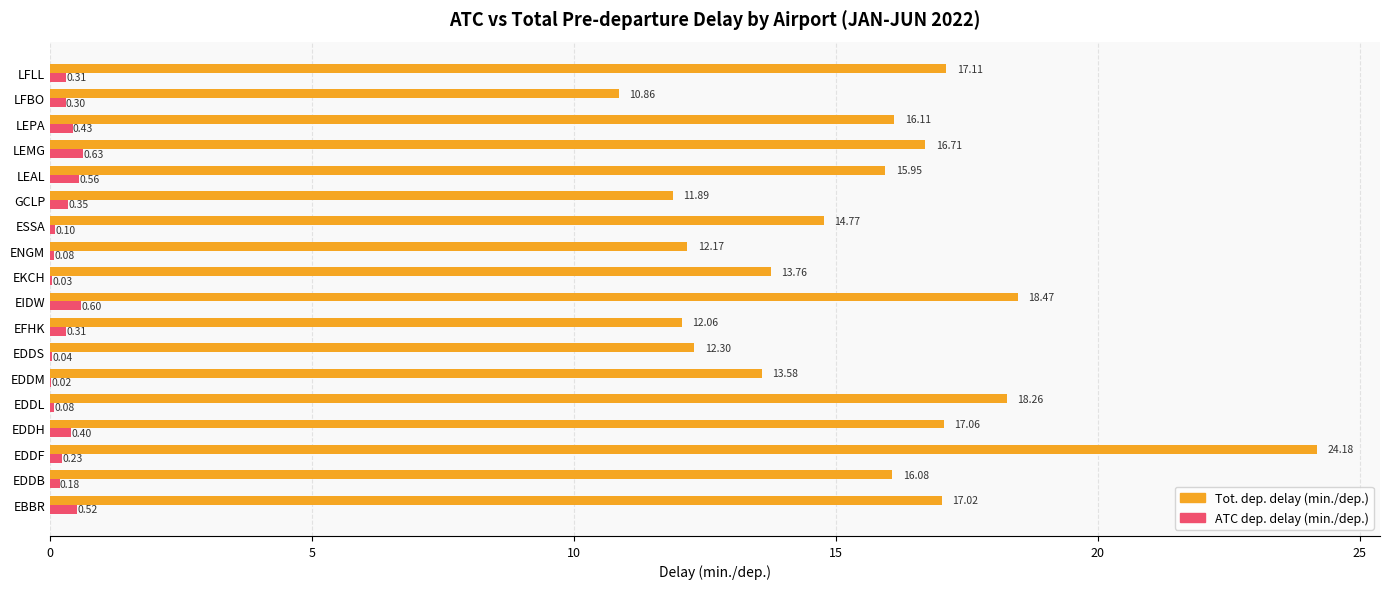

Is the value of Tot. dep. delay (min./dep.) at ESSA greater than the value of ATC dep. delay (min./dep.) at ENGM?

Yes